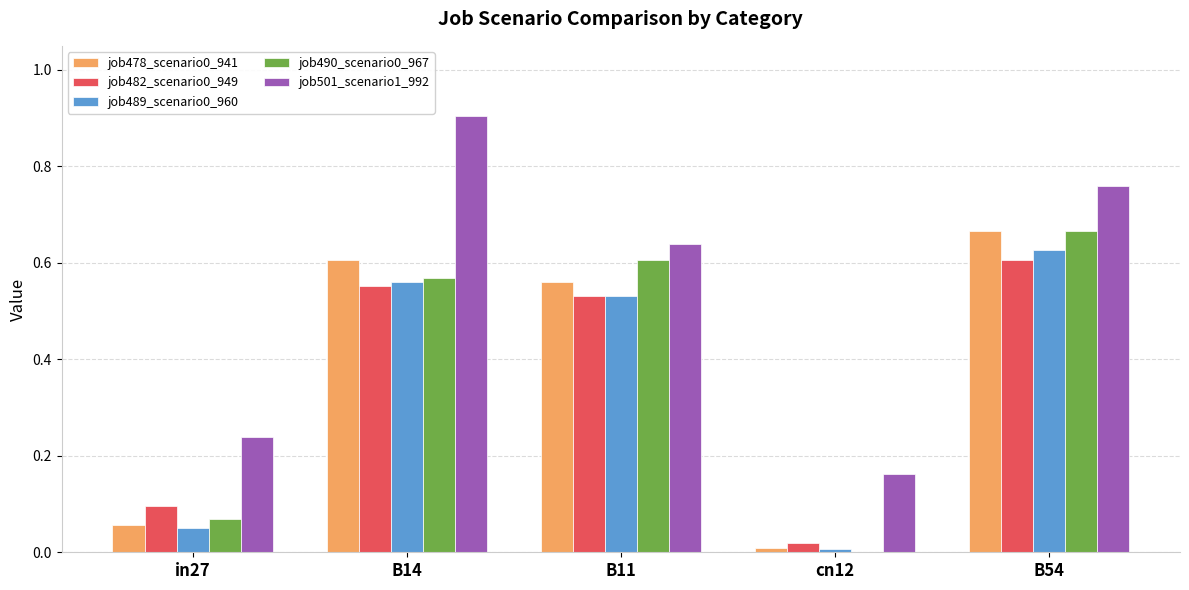

What is the spread (max minus min) of values at B14?

0.4